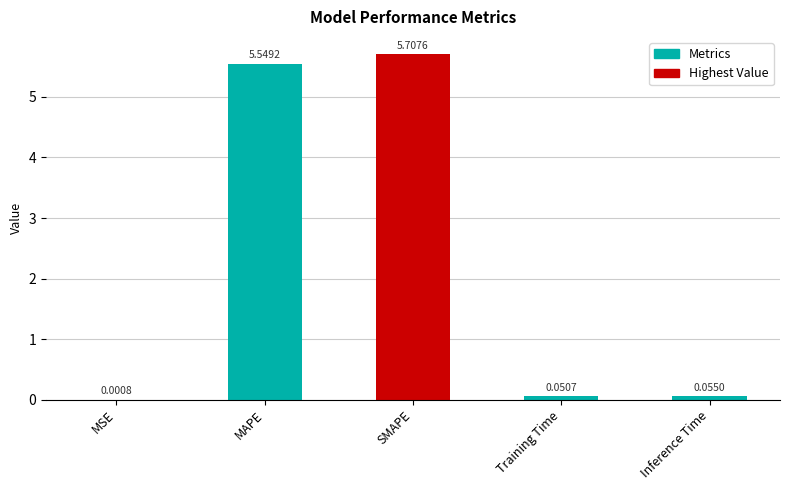

At which category does the chart reach its peak across all series?

SMAPE